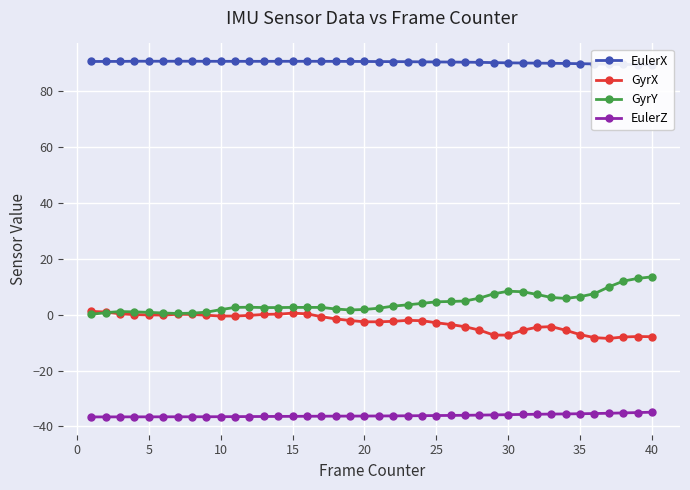

What is the minimum value for GyrX?

-8.5